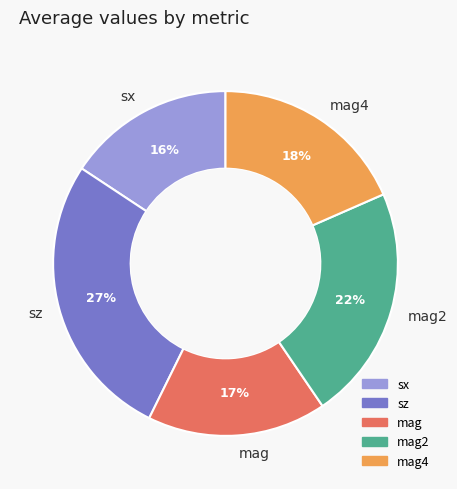

To the nearest percent, what percentage of the pie is mag?

17%